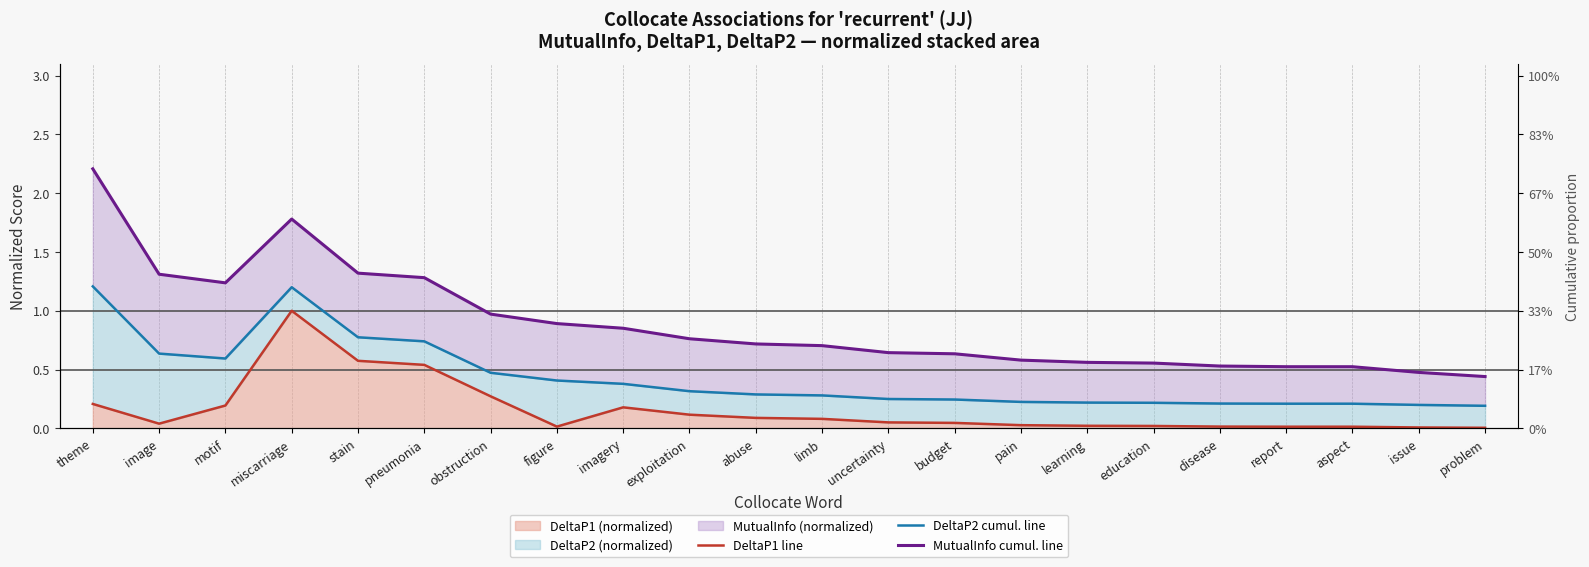

Which series changed the most between motif and stain?

DeltaP1 line